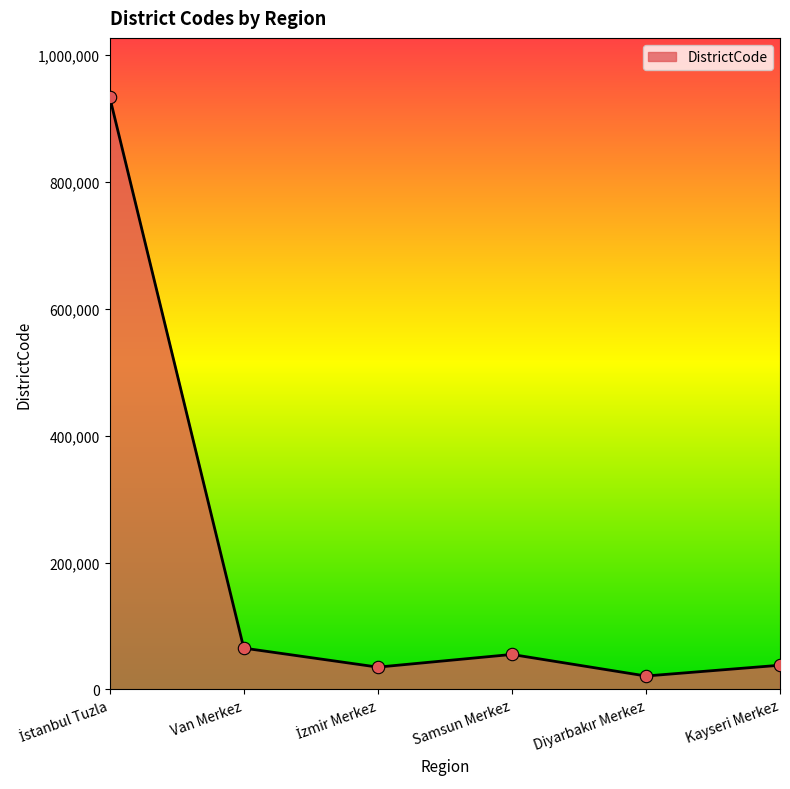

What is the difference between the maximum and second lowest values?

899014